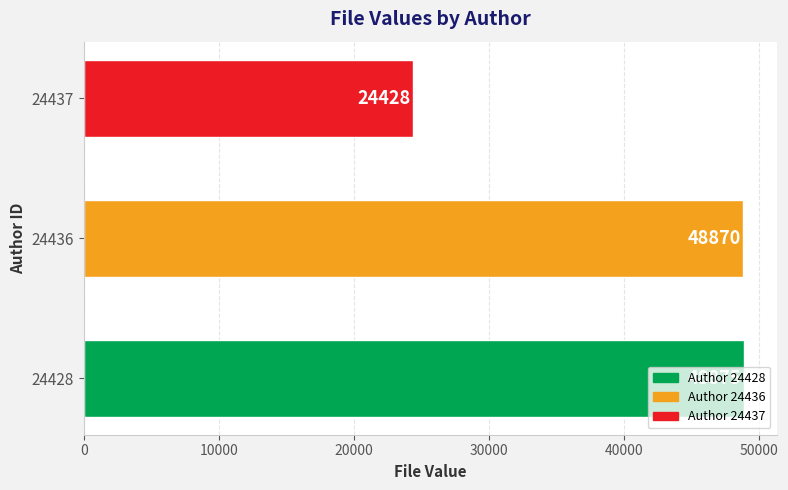

What is the smallest value displayed?

24428